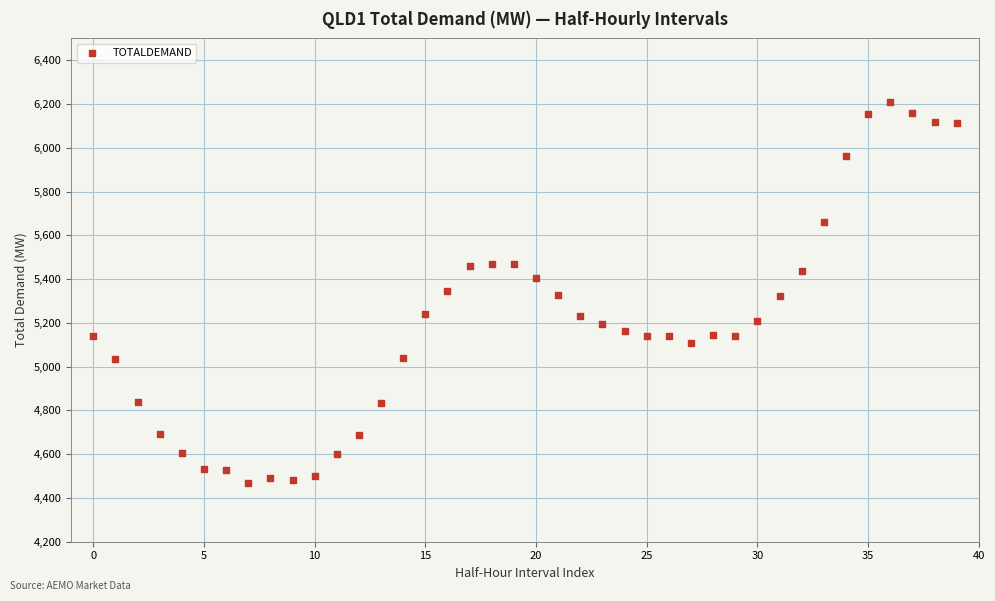

What is the range of Y values (max minus min)?

1742.2